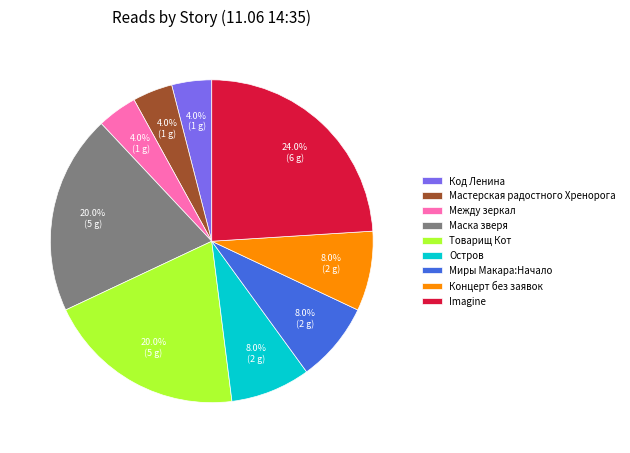

How many slices are in this pie chart?

9